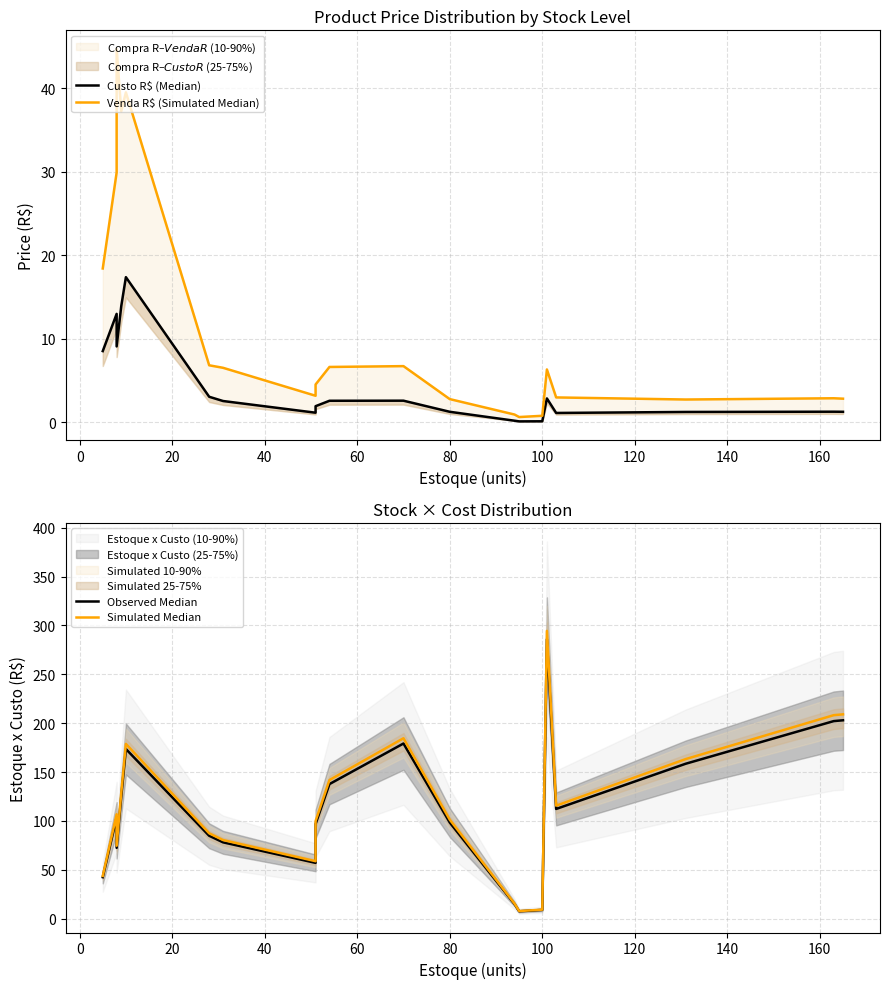

At 11, list the series in order from largest to smallest.

Simulated Median, Observed Median, Venda R$ (Simulated Median), Custo R$ (Median)